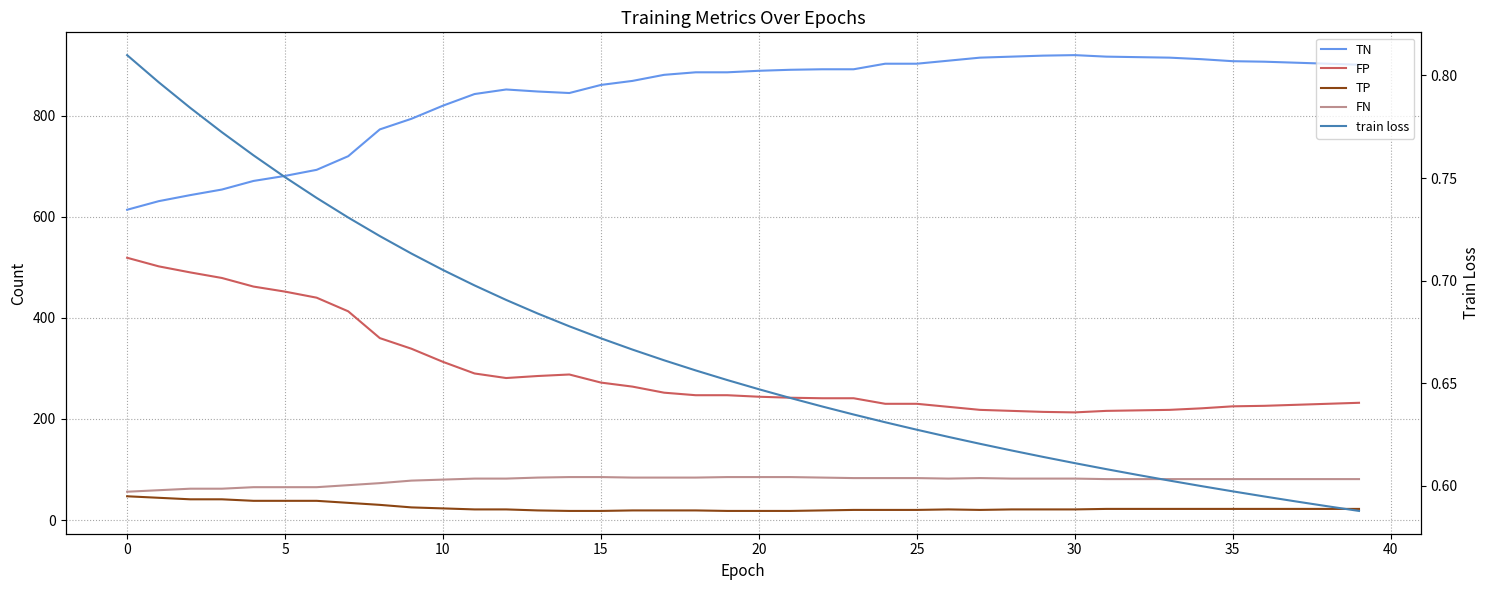

True or false: TP and FP cross at least once.

False